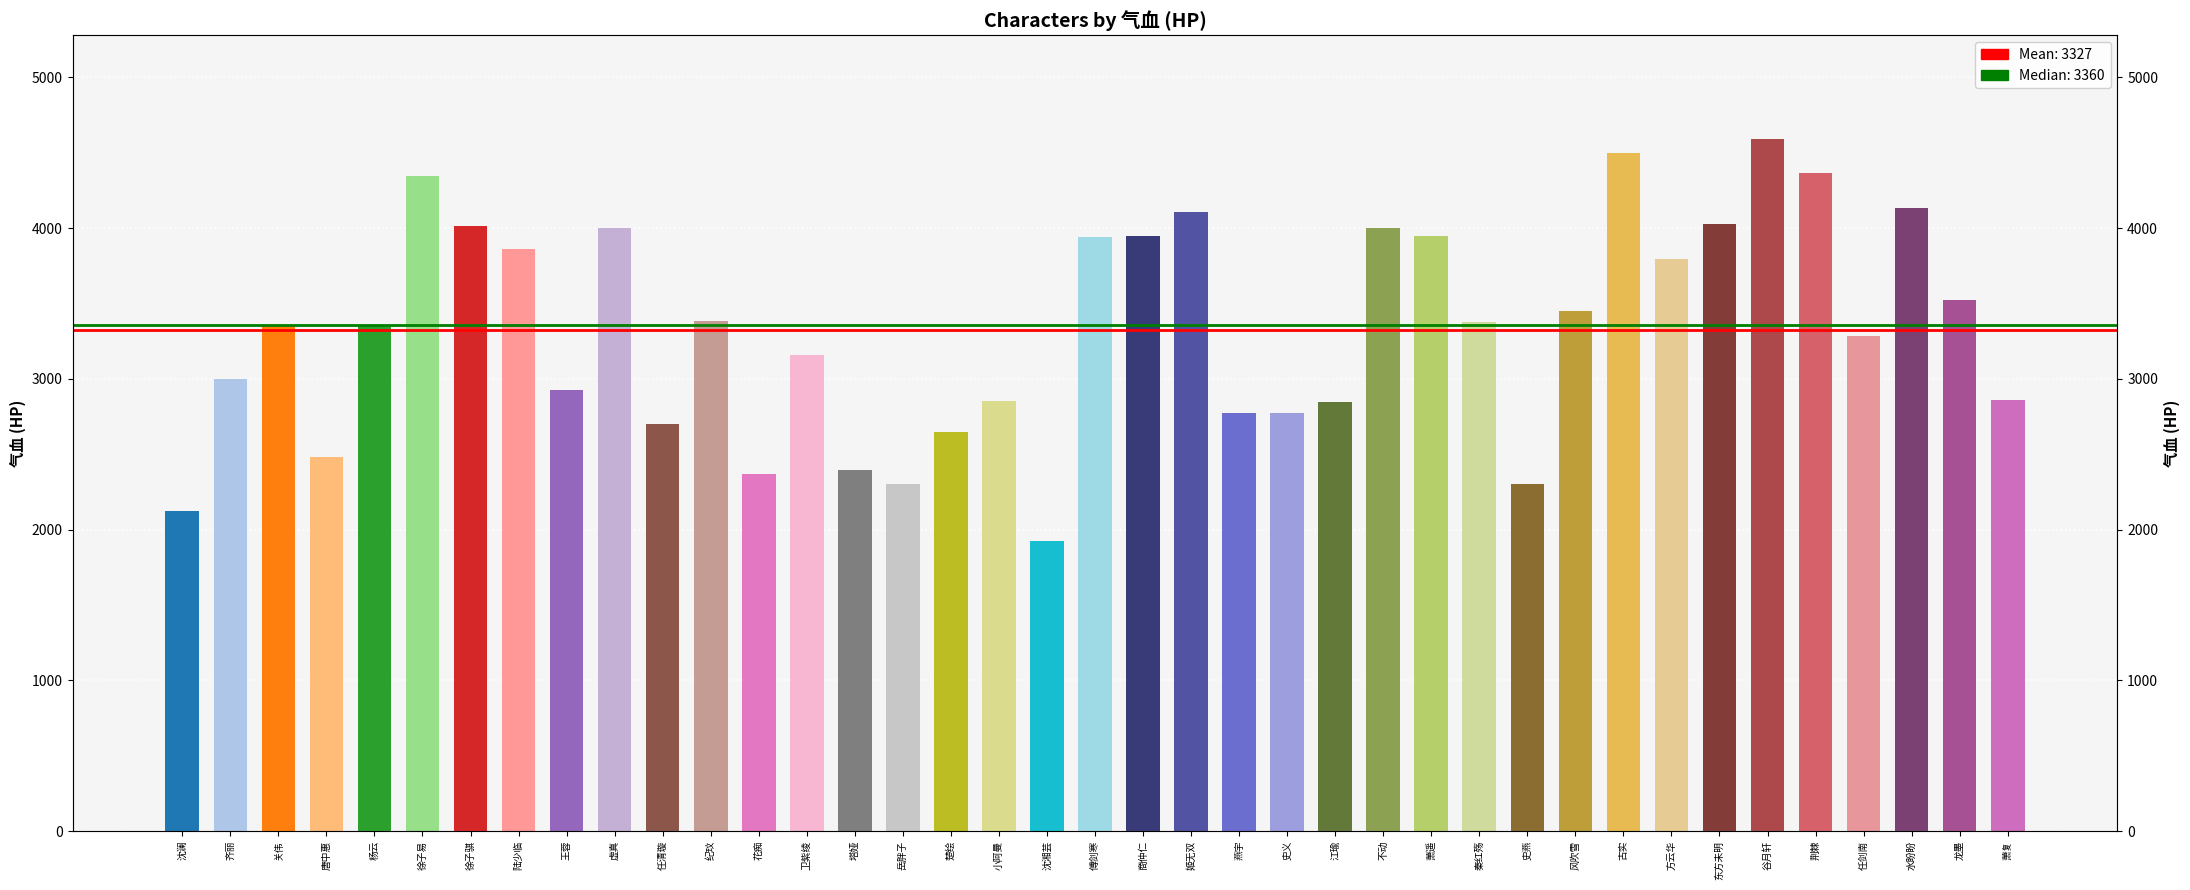

What is the change in value from 楚绘 to 燕宇?

+128